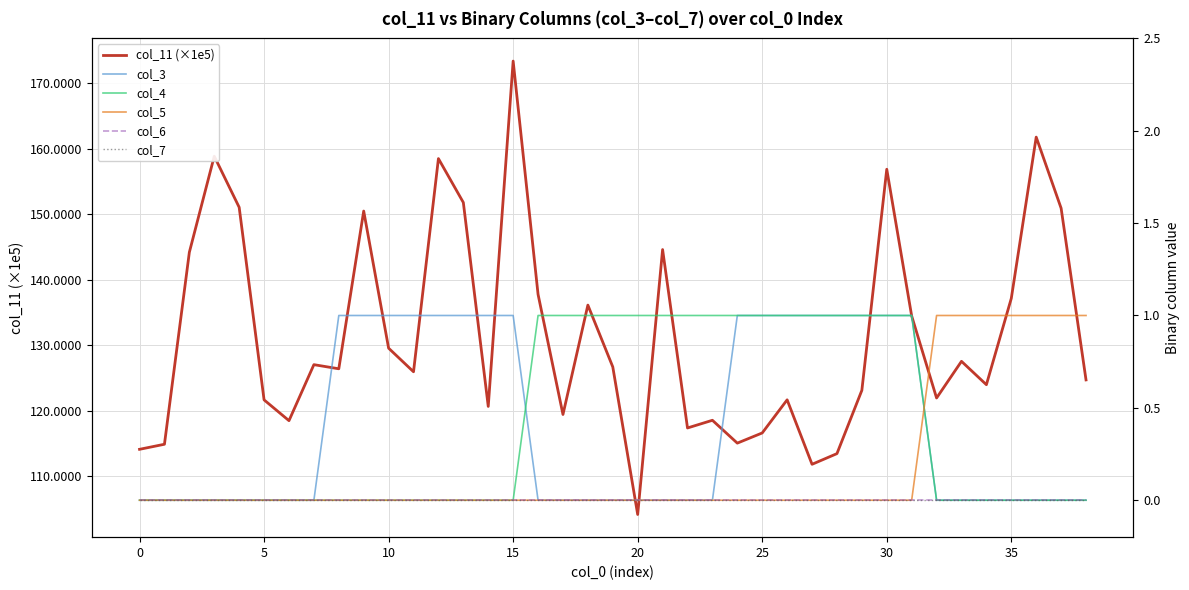

How many values in the col_11 (×1e5) series are below 126?

19